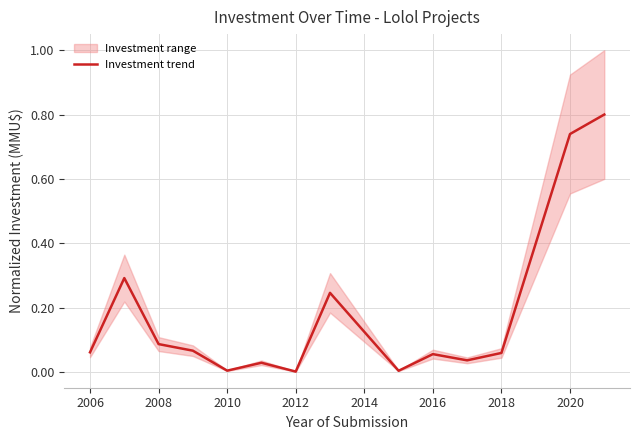

Reading left to right, extract all data points from this chart.

0.1	0.3	0.1	0.1	0.0	0.0	0.0	0.2	0.0	0.1	0.0	0.1	0.7	0.8